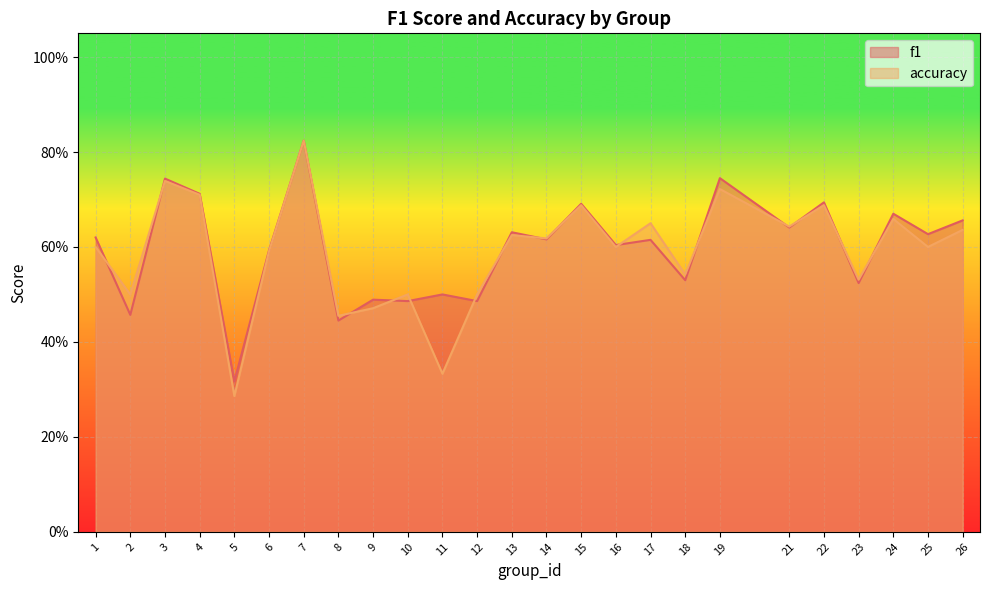

What is the value of the accuracy point at the 17th from the left?

0.7